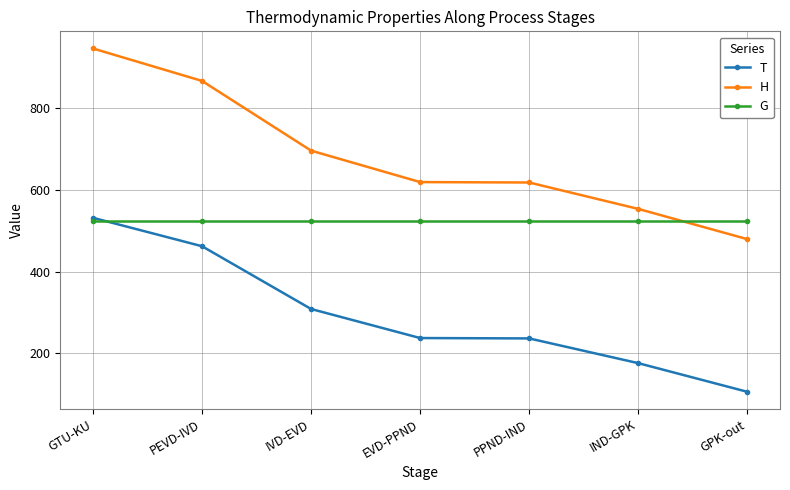

What is the label of the 6th point from the left?

IND-GPK